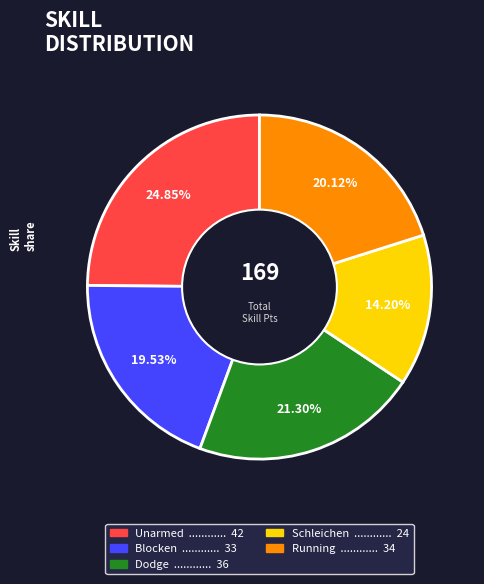

What is the ratio of the value at Dodge to the value at Schleichen?

1.5